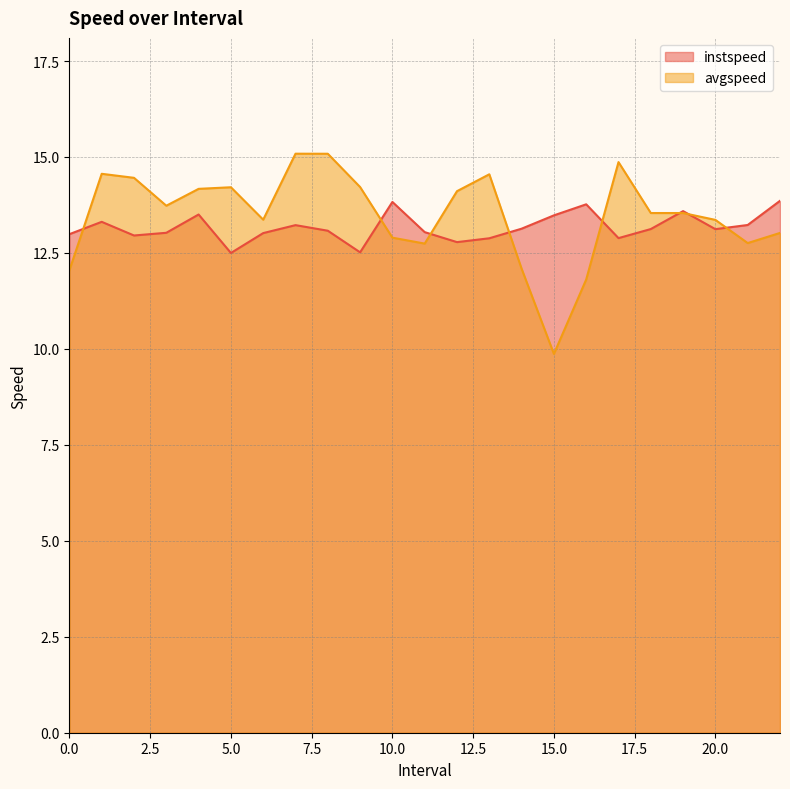

What position from the right is 0.0?

23